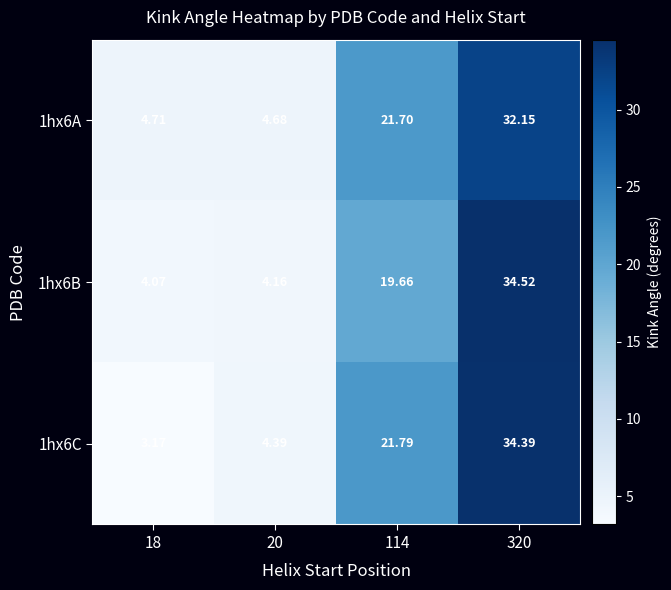

At 20, list the series in order from largest to smallest.

1hx6A, 1hx6C, 1hx6B